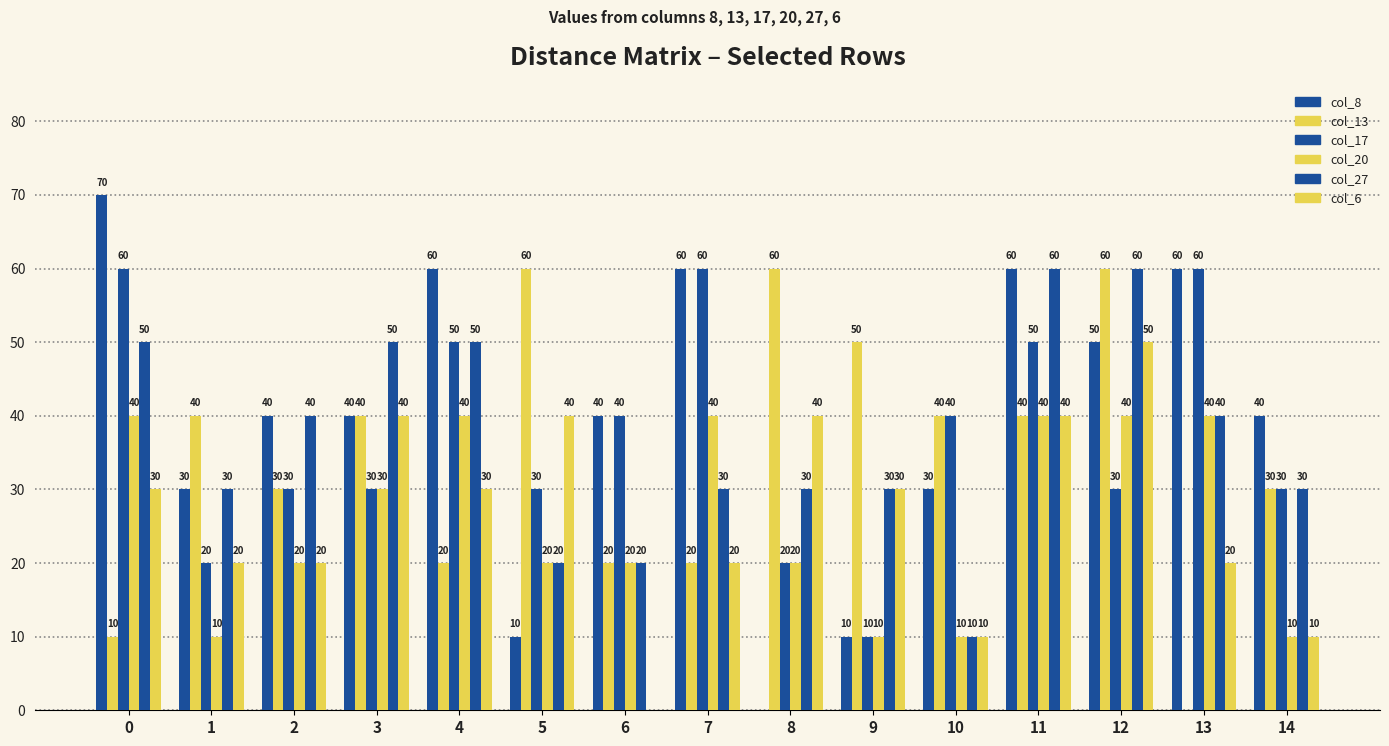

How many positive values does the col_8 series have?

14